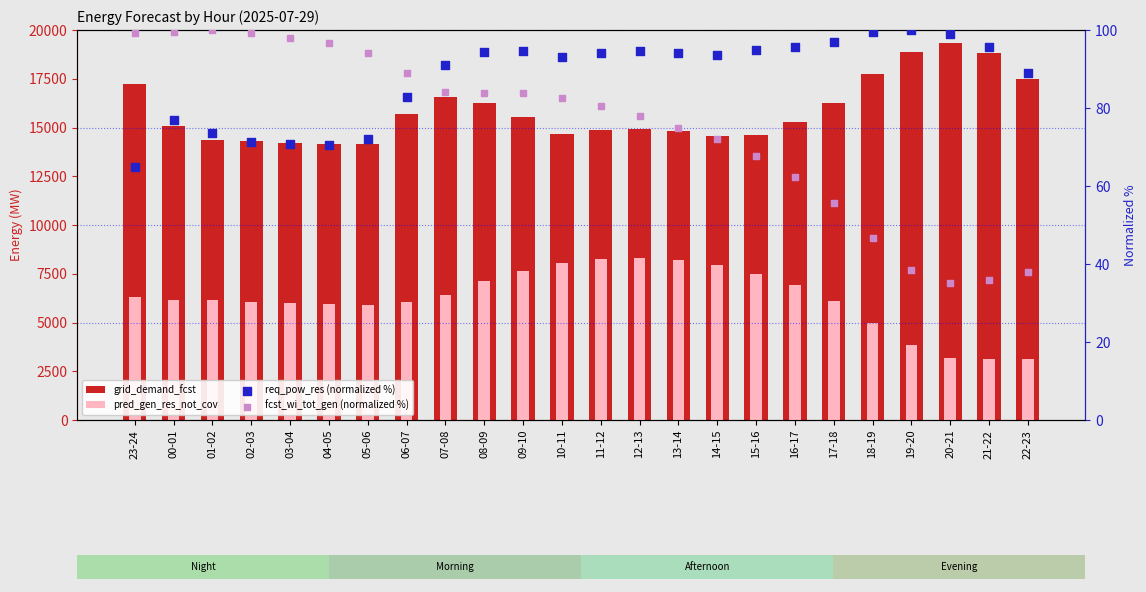

Which series contains the lowest Y value?

fcst_wi_tot_gen (normalized %)